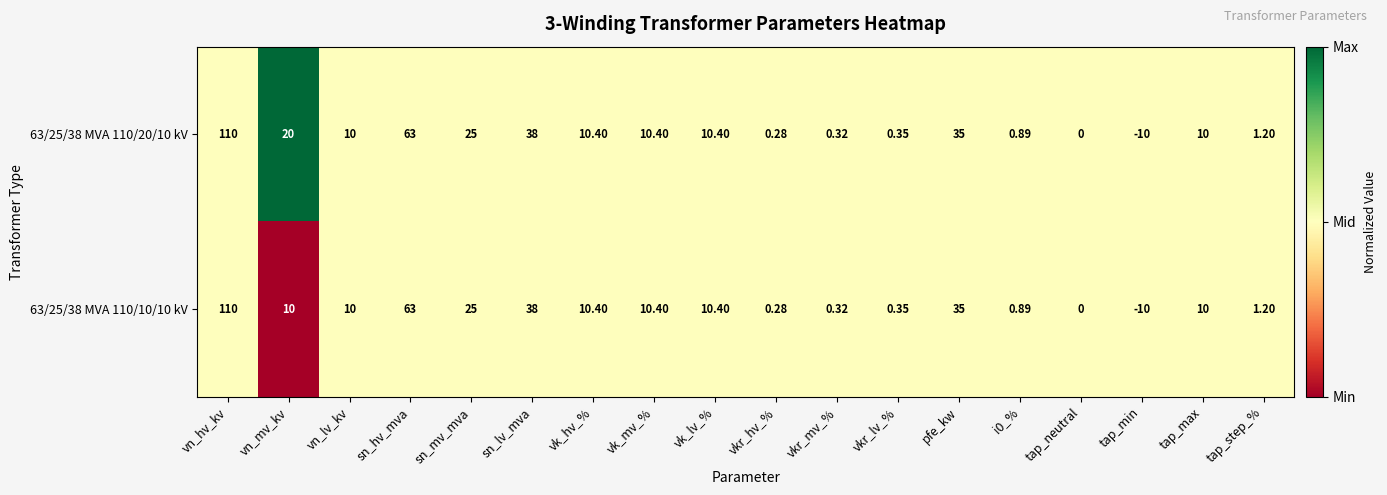

Which category has the highest value in the 63/25/38 MVA 110/20/10 kV series?

vn_hv_kv